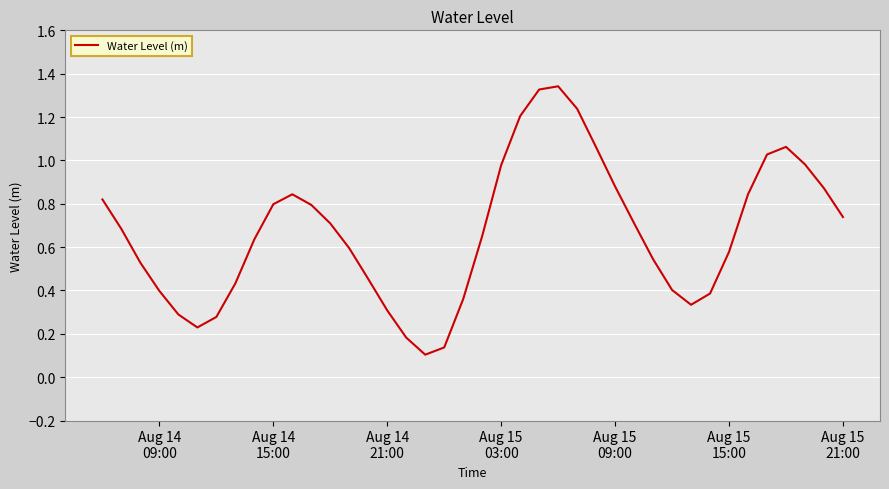

Is this an area chart (filled region under the line)?

No